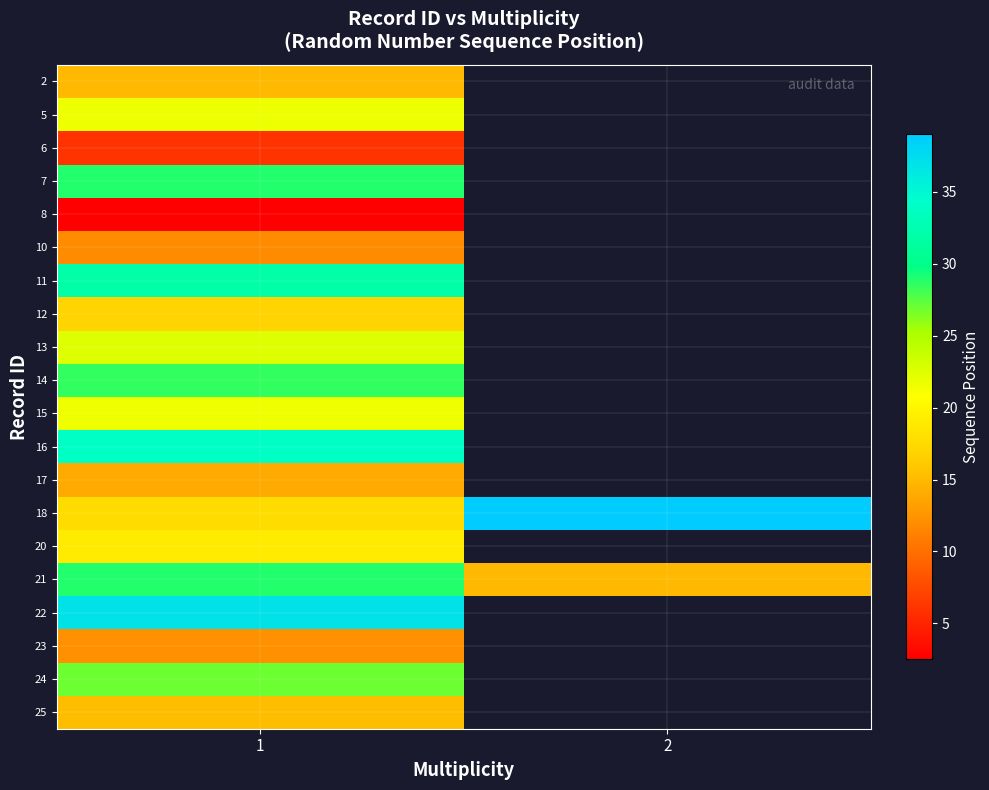

What is the average value of the 21 series?

22.0